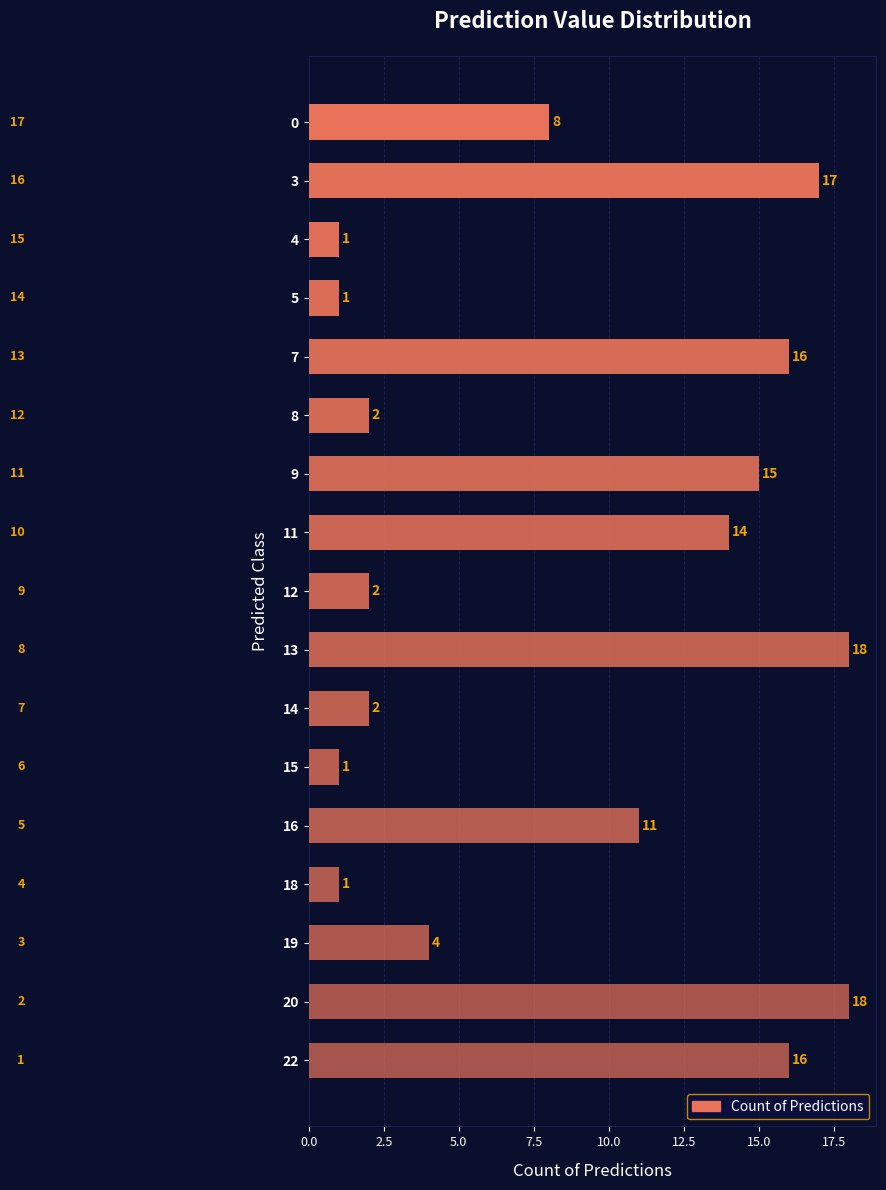

What is the greatest value displayed?

18